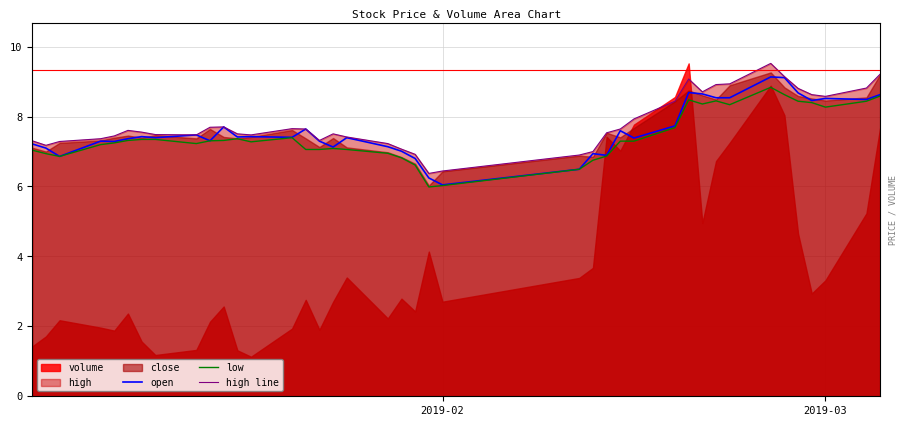

True or false: open and low cross at least once.

False